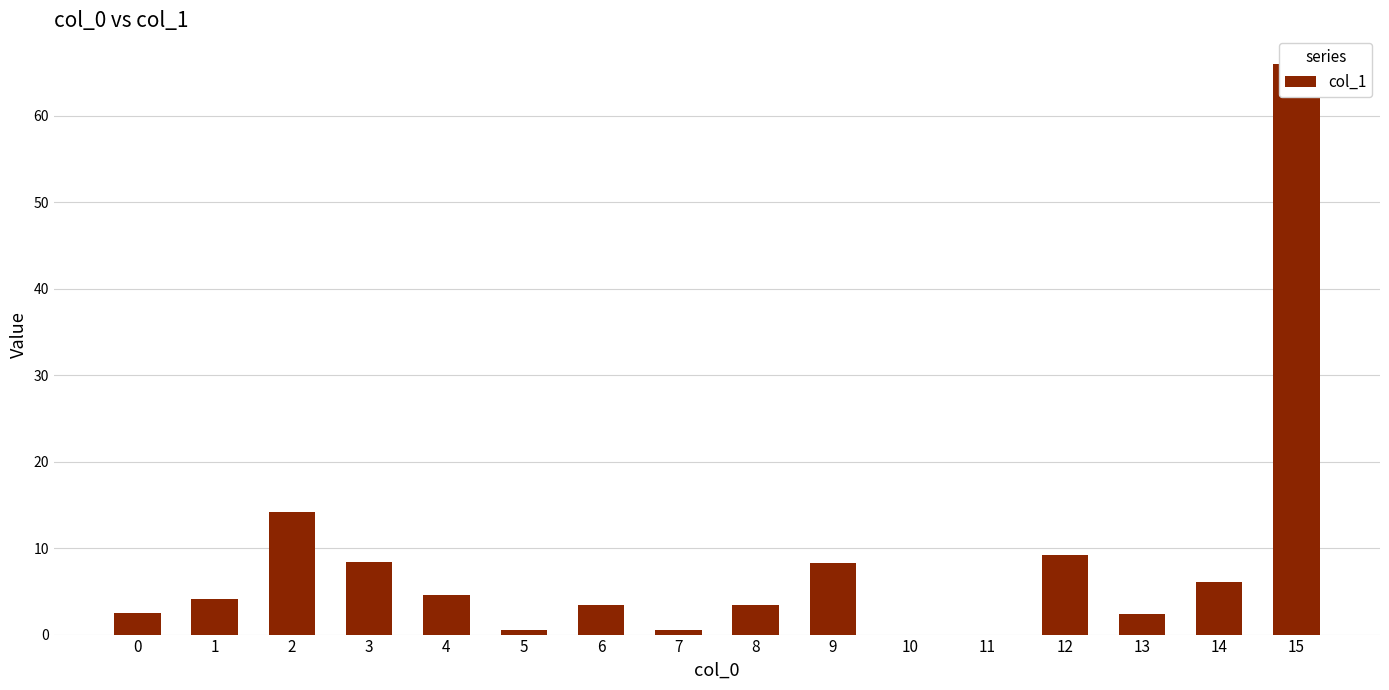

Rank the categories by value from lowest to highest.

11, 10, 7, 5, 13, 0, 8, 6, 1, 4, 14, 9, 3, 12, 2, 15